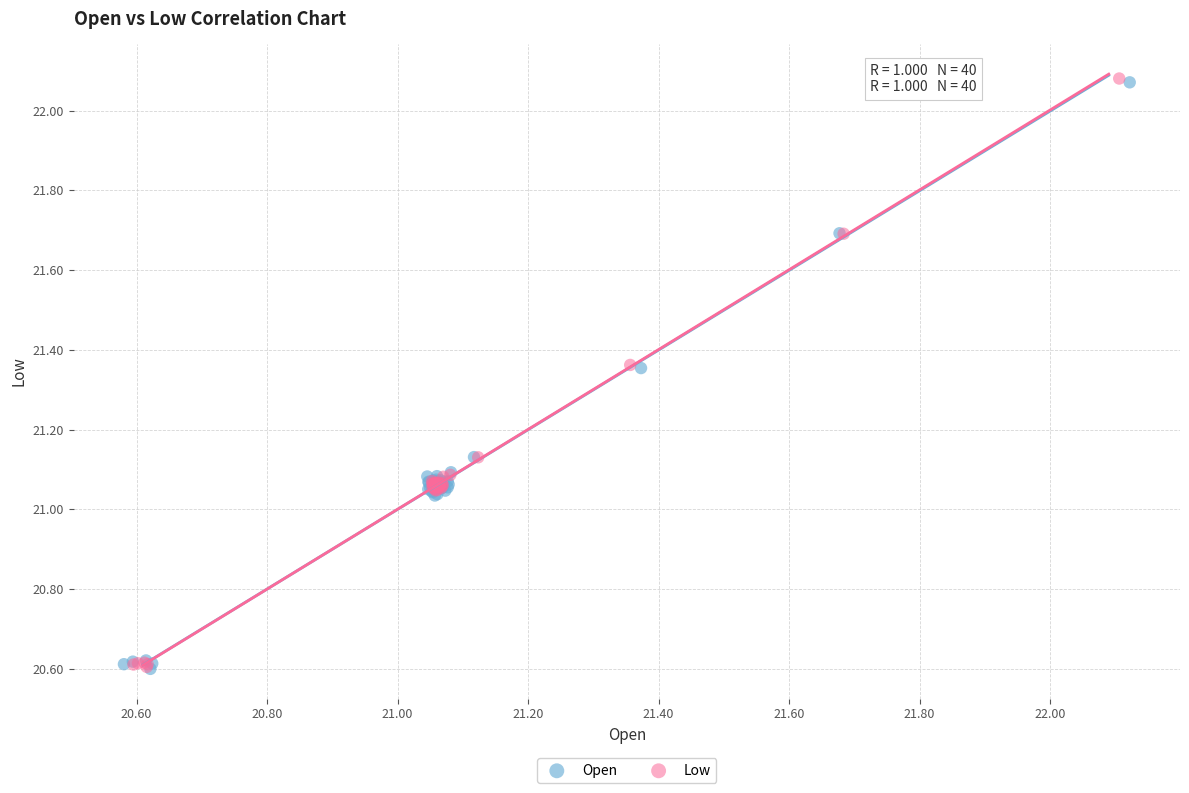

Which series has the widest spread of Y values?

Low